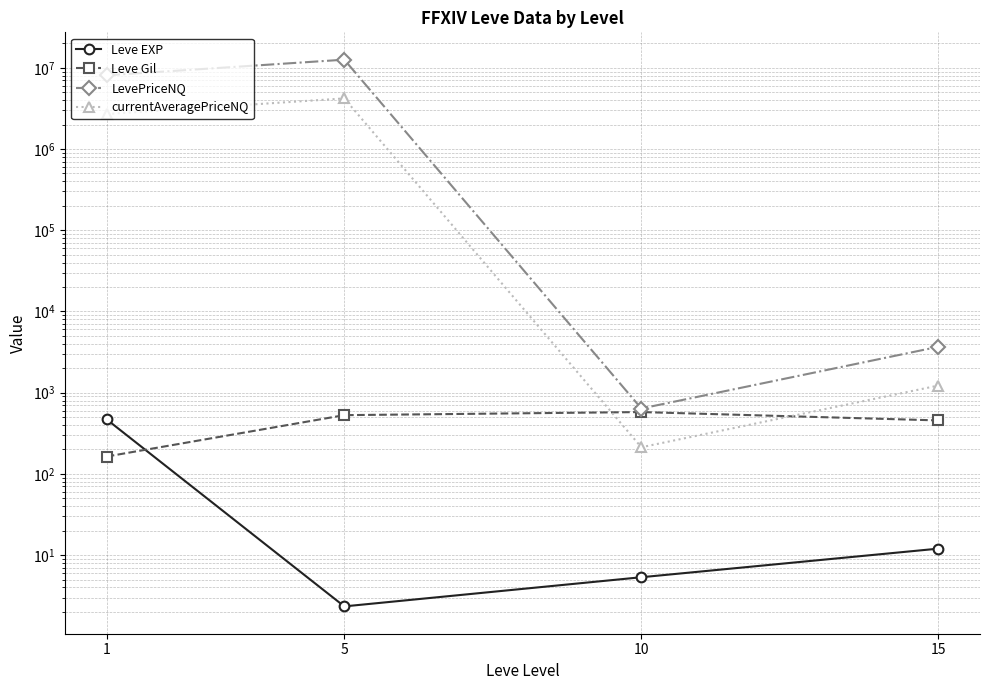

Is it true that currentAveragePriceNQ equals 4200199.2 at 5?

True